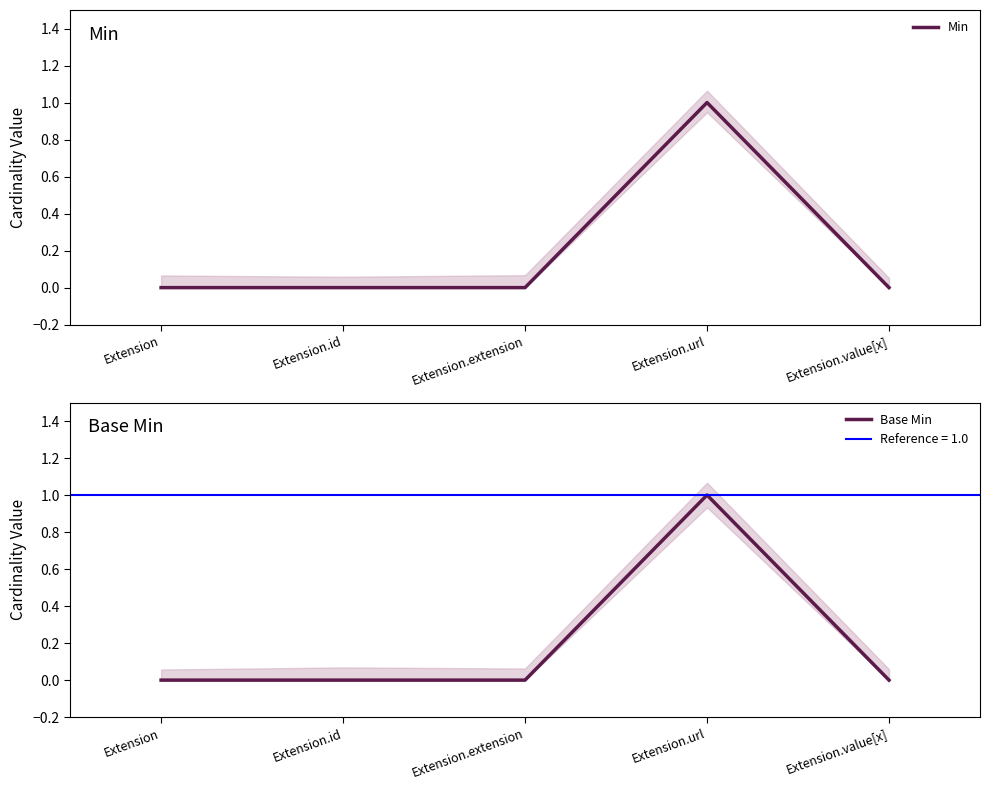

True or false: Min and Base Min cross at least once.

False